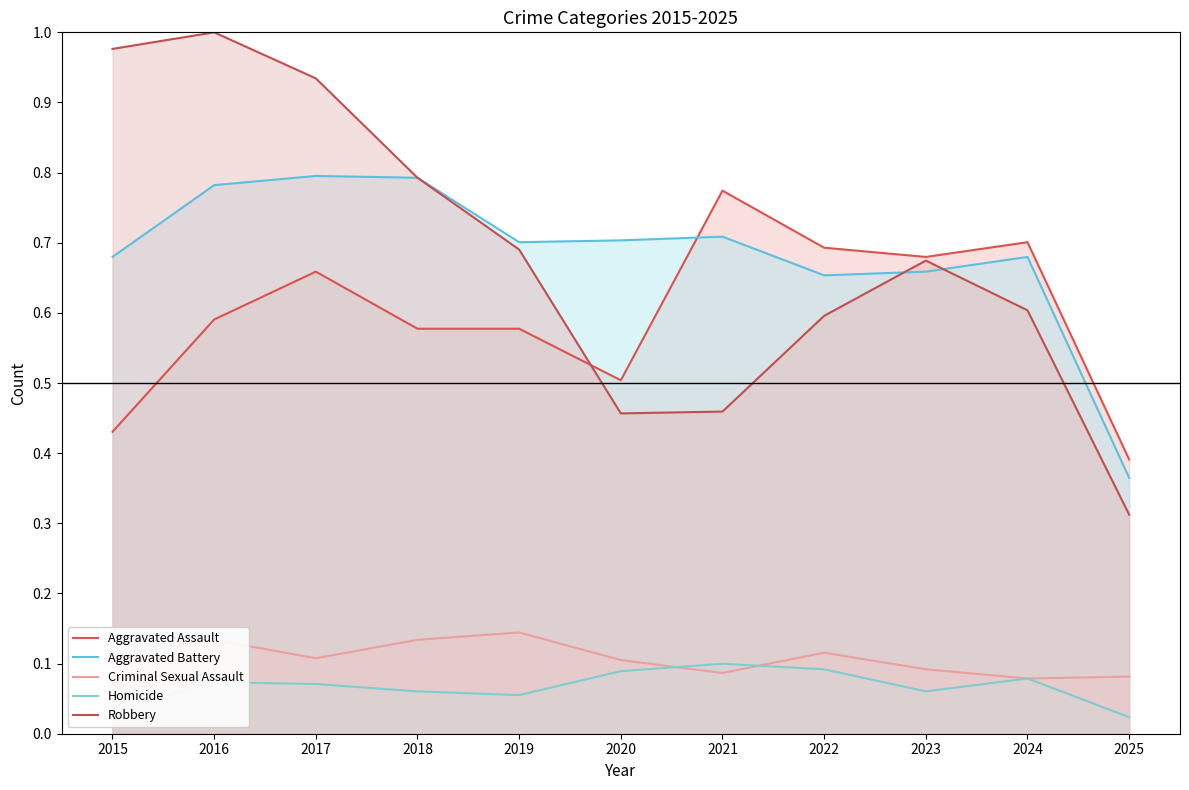

Rank the series by their maximum value, from highest to lowest.

Robbery, Aggravated Battery, Aggravated Assault, Criminal Sexual Assault, Homicide